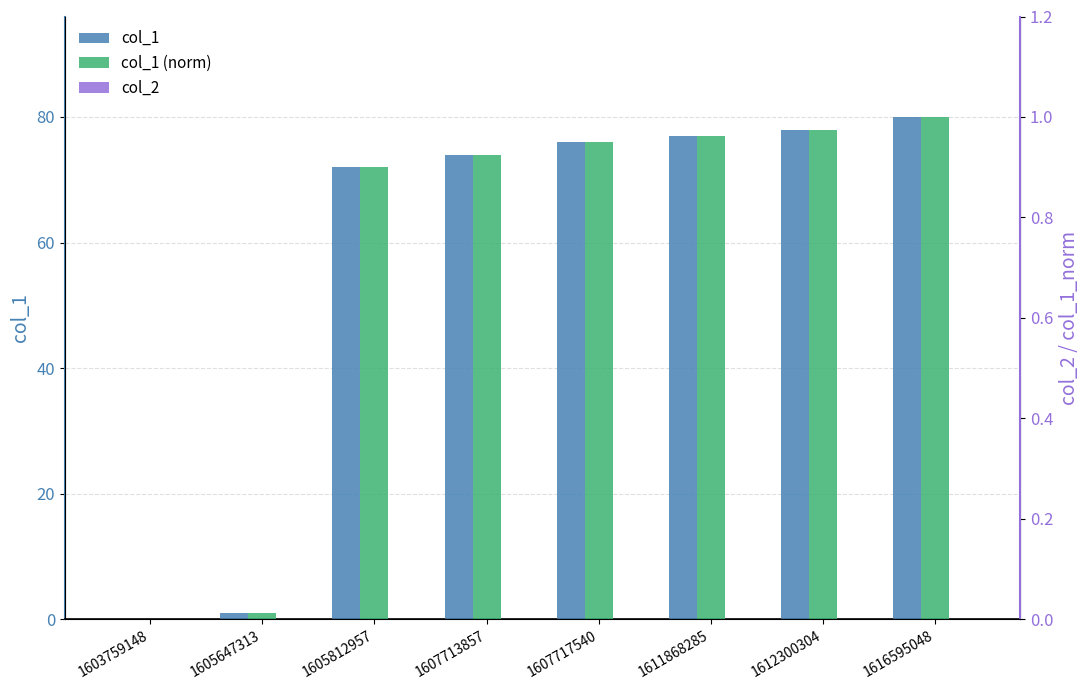

Which category has the lowest value across all series?

1603759148